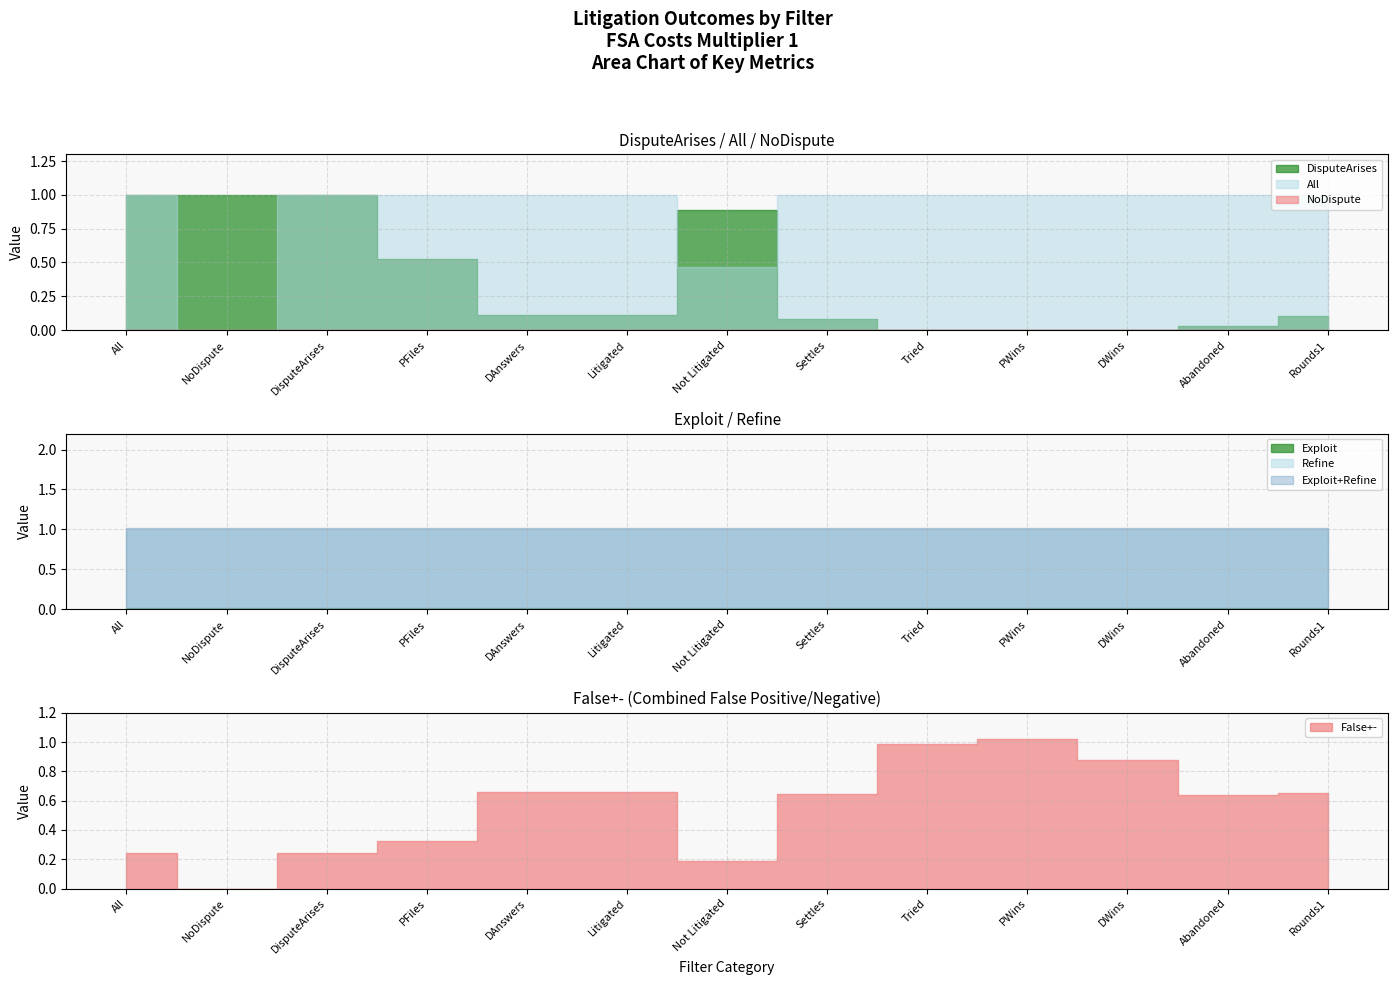

What is the label of the 1st point from the left?

All